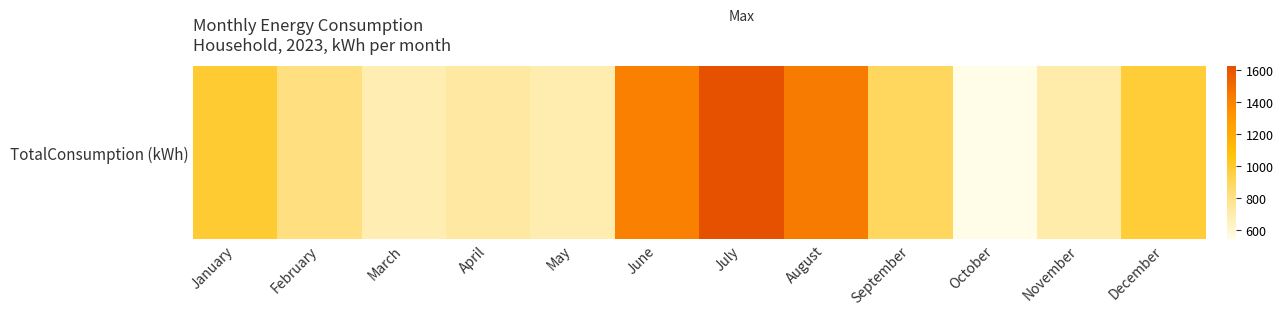

Which has a higher value, August or July?

July